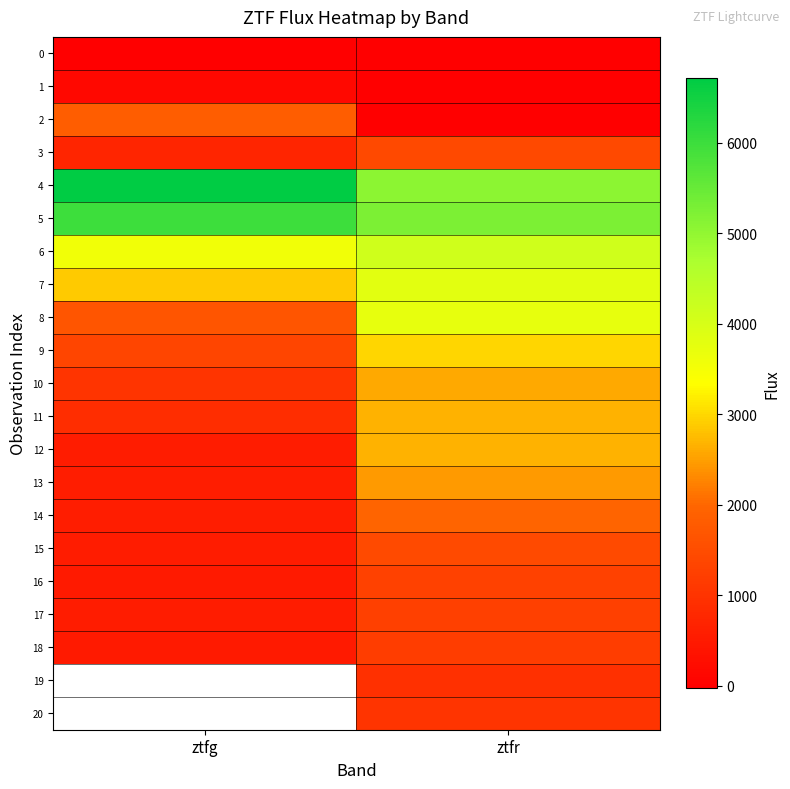

Rank the series at ztfr from highest to lowest value.

5, 4, 6, 7, 8, 9, 11, 12, 10, 13, 14, 15, 3, 16, 17, 18, 20, 19, 2, 1, 0